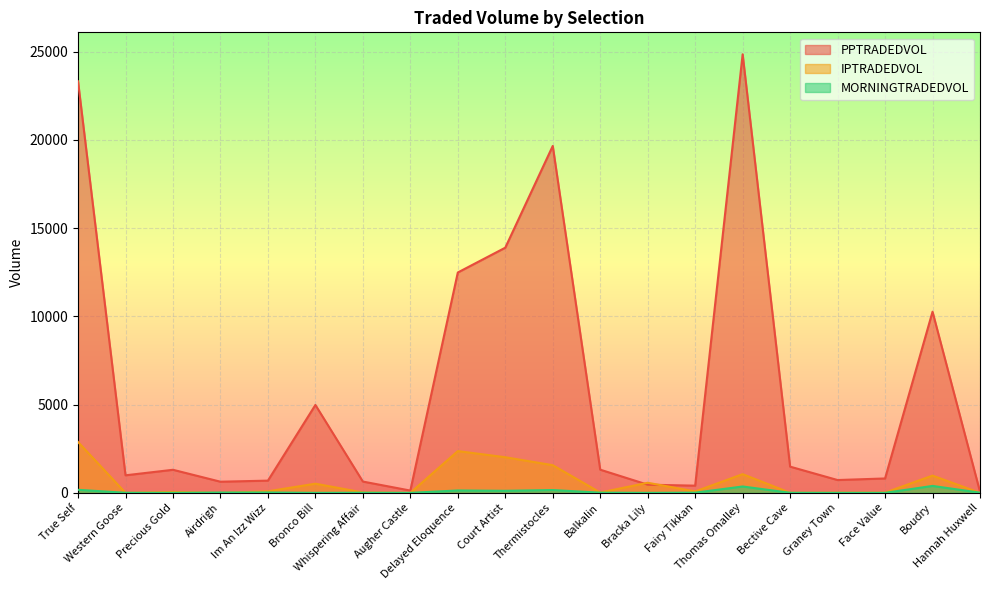

At which category is the sum across all series the highest?

True Self